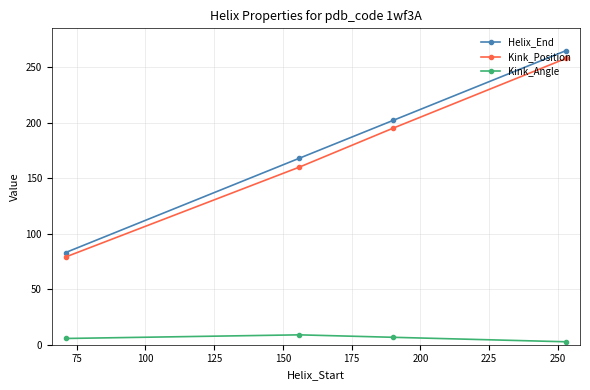

True or false: Kink_Position has more than 2 interior local peaks.

False